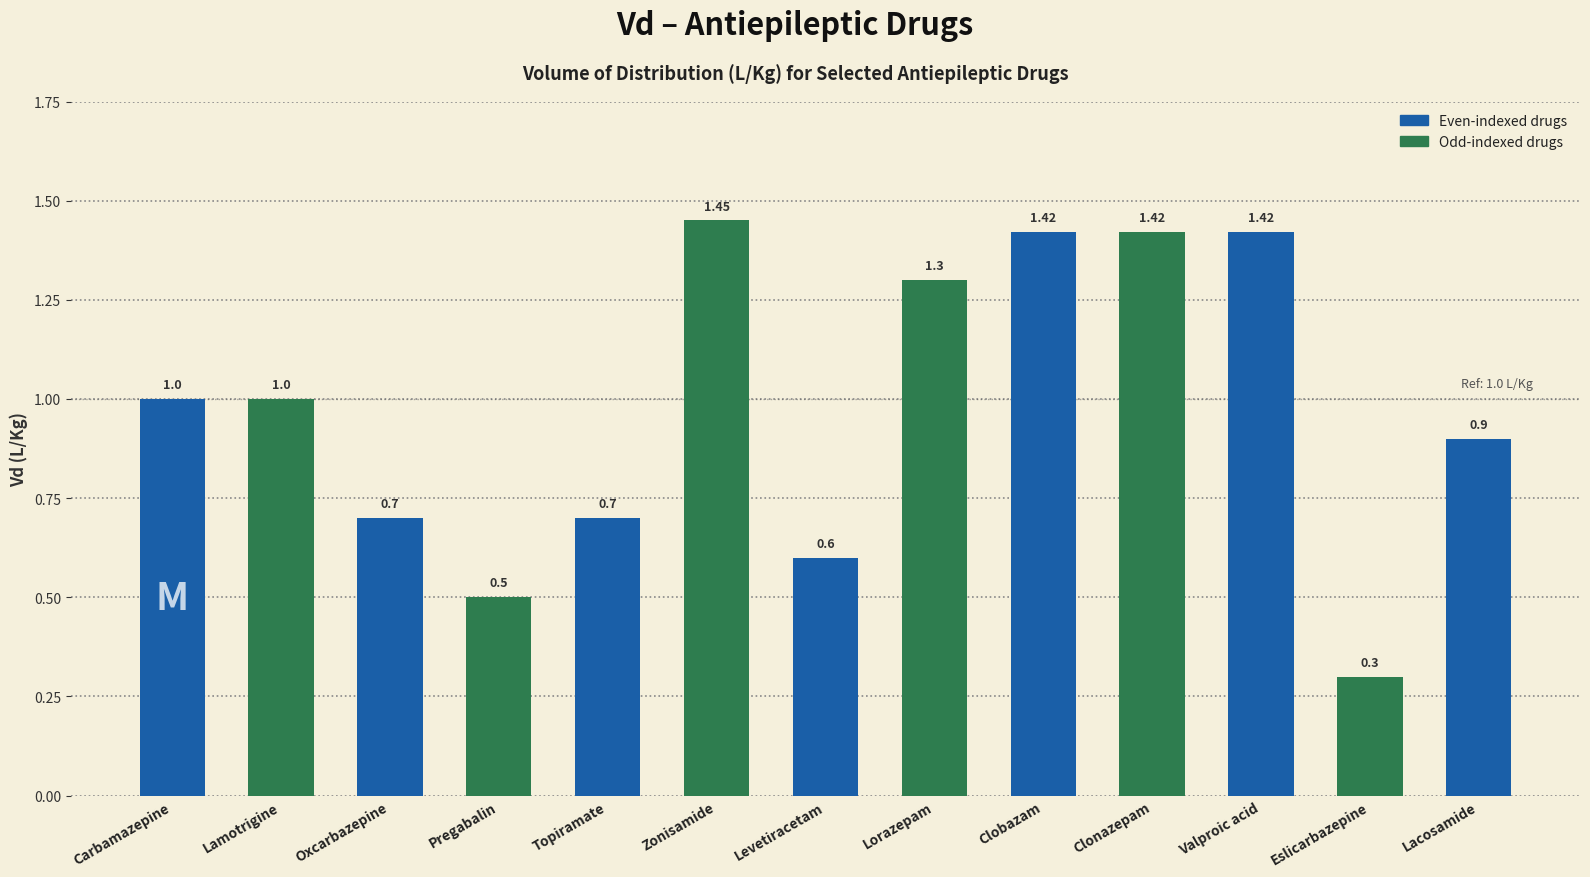

Where is the data nearest to the value 0?

Eslicarbazepine